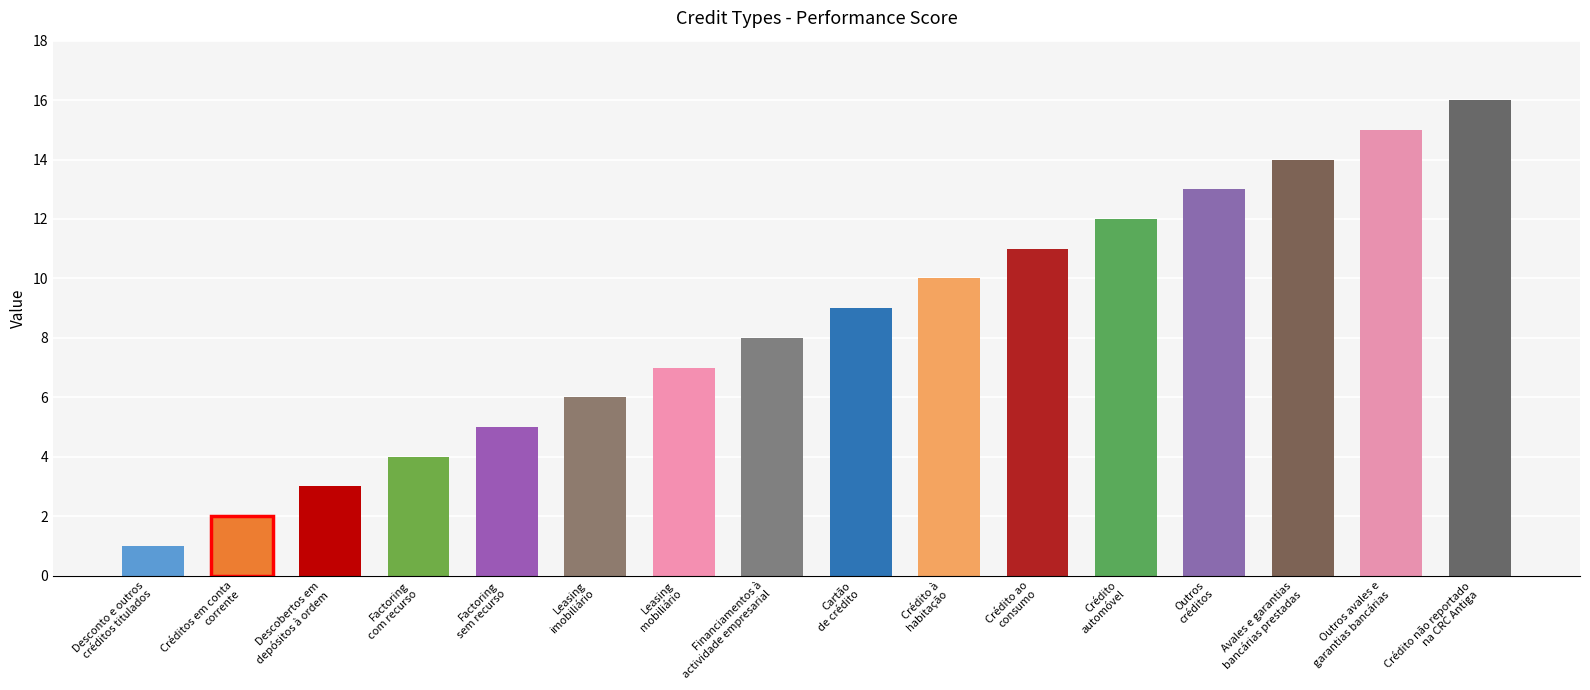

Rank the categories by value from highest to lowest.

Crédito não reportado
na CRC Antiga, Outros avales e
garantias bancárias, Avales e garantias
bancárias prestadas, Outros
créditos, Crédito
automóvel, Crédito ao
consumo, Crédito à
habitação, Cartão
de crédito, Financiamentos à
actividade empresarial, Leasing
mobiliário, Leasing
imobiliário, Factoring
sem recurso, Factoring
com recurso, Descobertos em
depósitos à ordem, Créditos em conta
corrente, Desconto e outros
créditos titulados